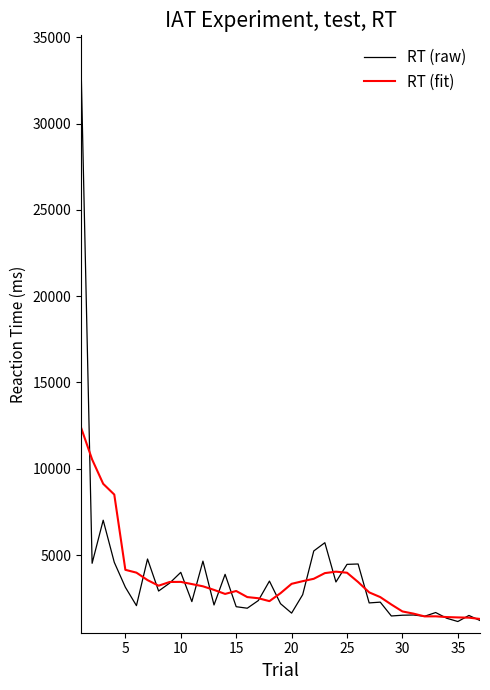

Rank the series by their maximum value, from lowest to highest.

RT (fit), RT (raw)